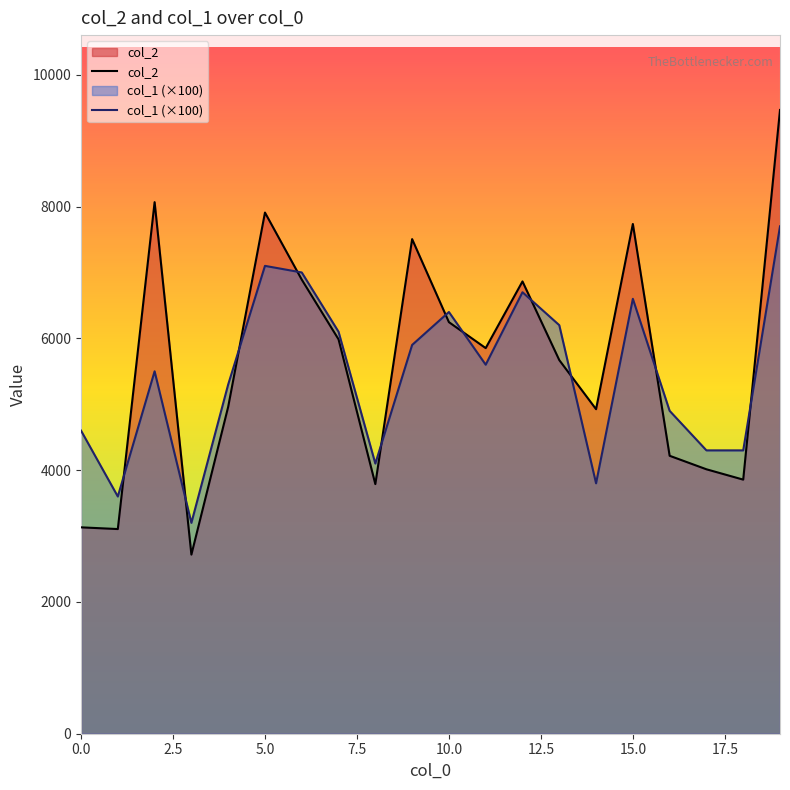

How many lines are shown in the chart?

2